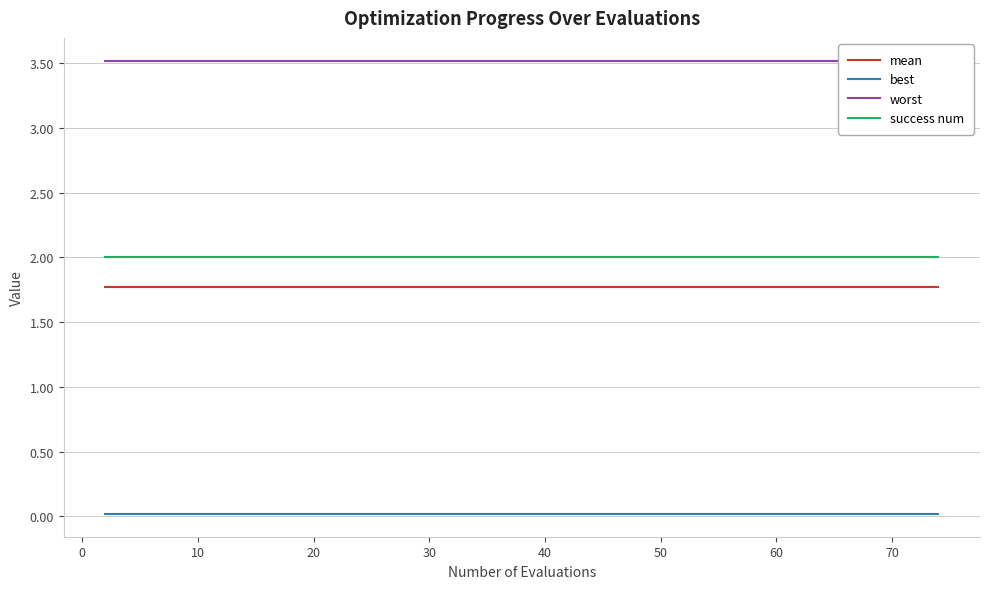

At how many categories does at least one series exceed 2?

40